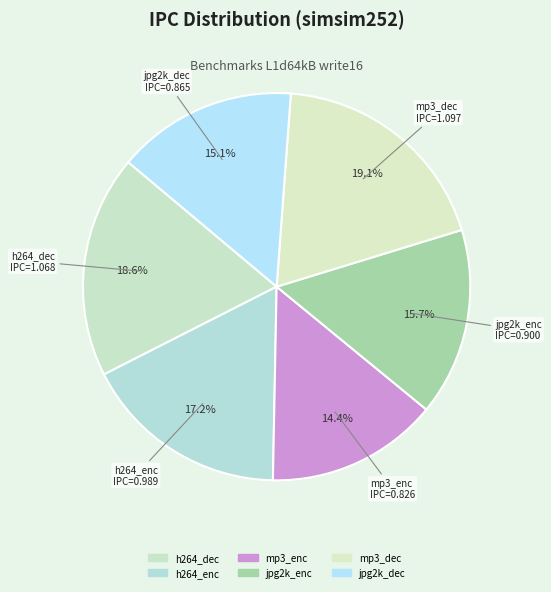

What percentage is the jpg2k_enc slice, to the nearest percent?

16%